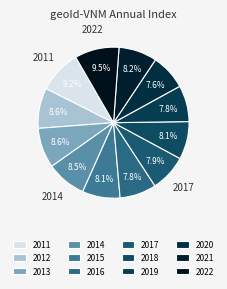

Does any single category account for the majority?

No